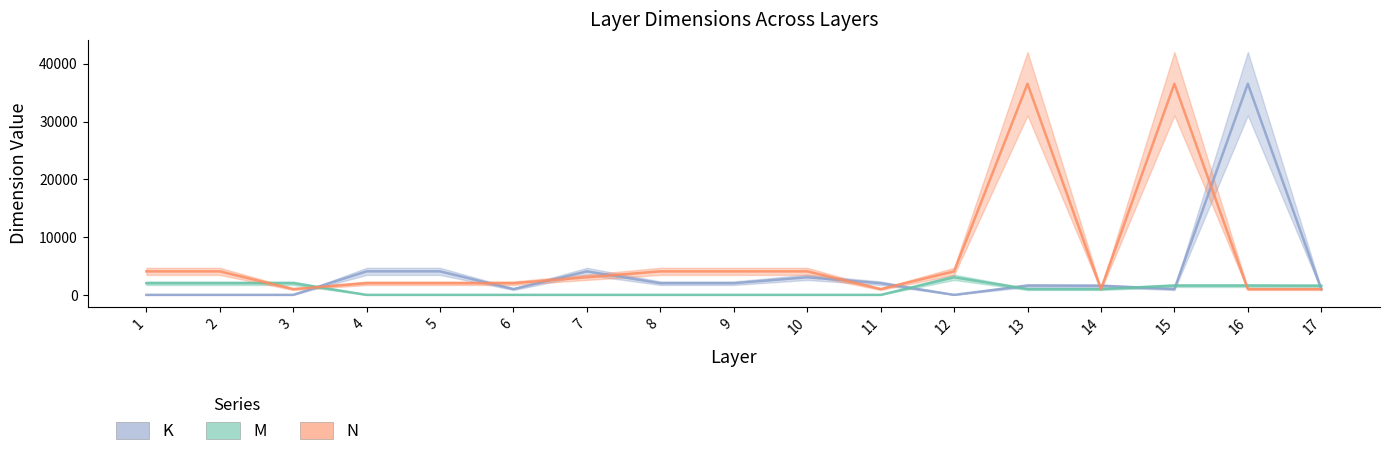

The value of M at 8 is 32. True or false?

True